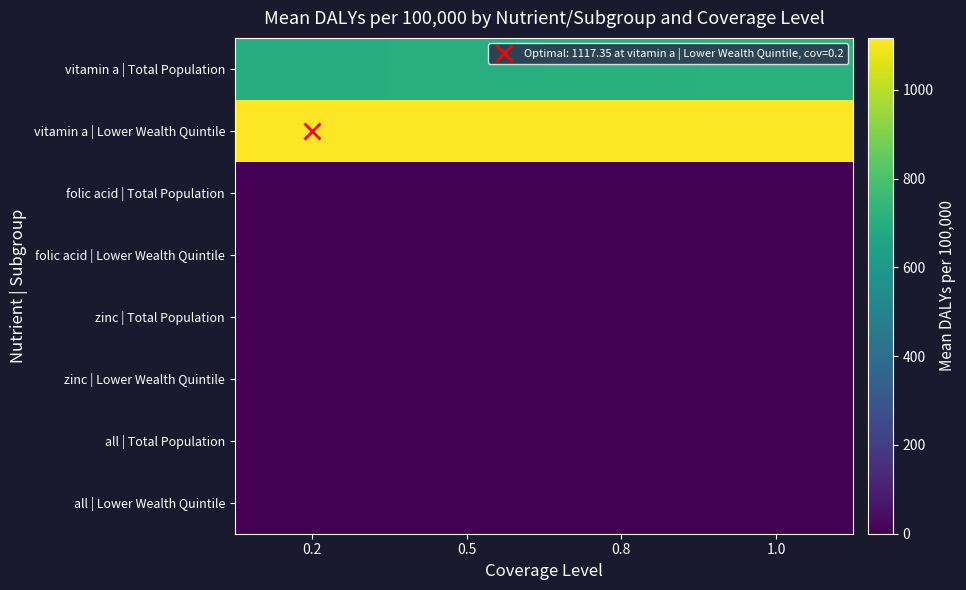

What is the greatest value displayed?

1117.3